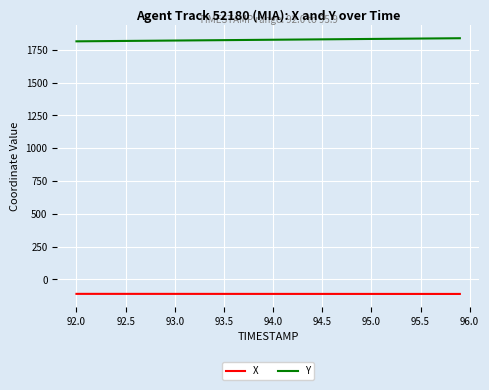

What are all the series names shown in the legend?

X, Y